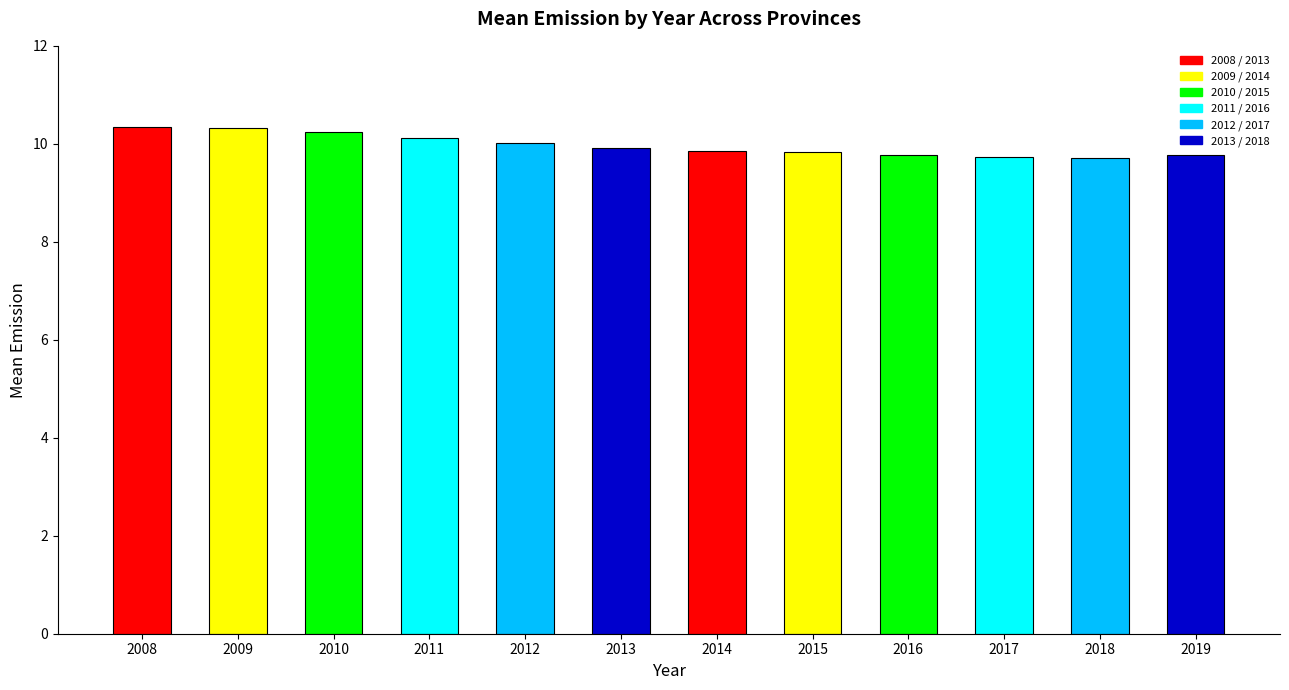

Between 2008 and 2017, which is larger?

2008